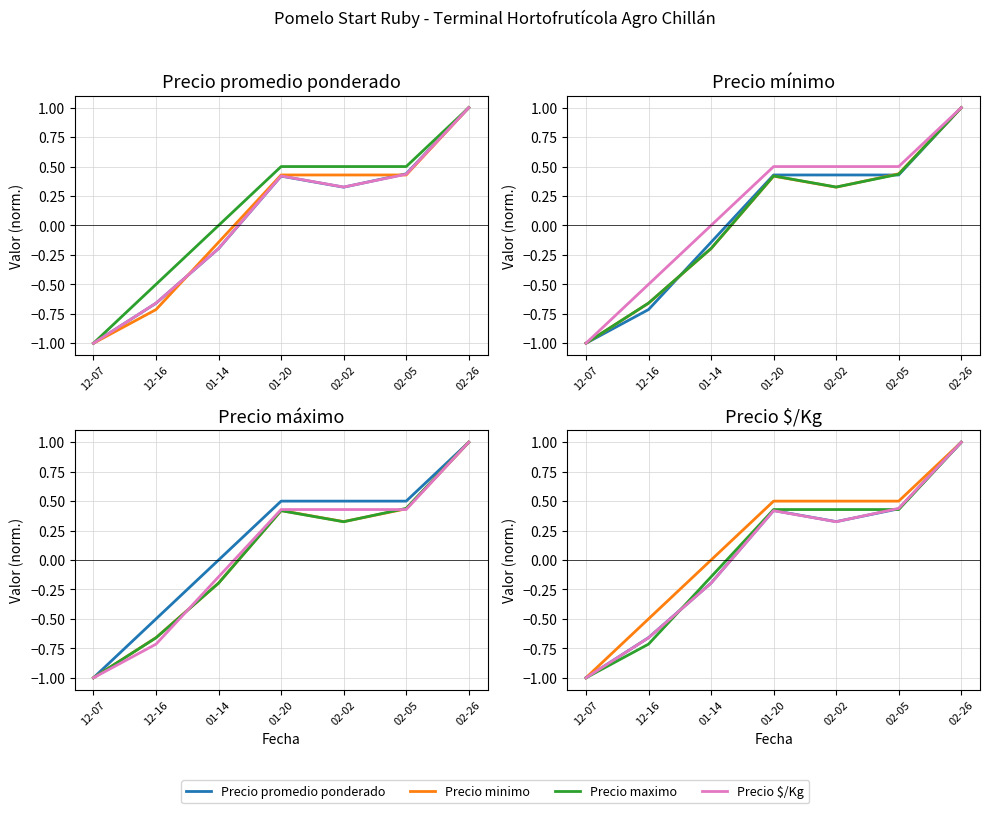

Reading right to left, extract all data points from this chart.

Precio promedio ponderado: 1.0	0.4	0.3	0.4	-0.2	-0.7	-1.0
Precio minimo: 1.0	0.4	0.4	0.4	-0.1	-0.7	-1.0
Precio maximo: 1.0	0.5	0.5	0.5	0.0	-0.5	-1.0
Precio $/Kg: 1.0	0.4	0.3	0.4	-0.2	-0.7	-1.0